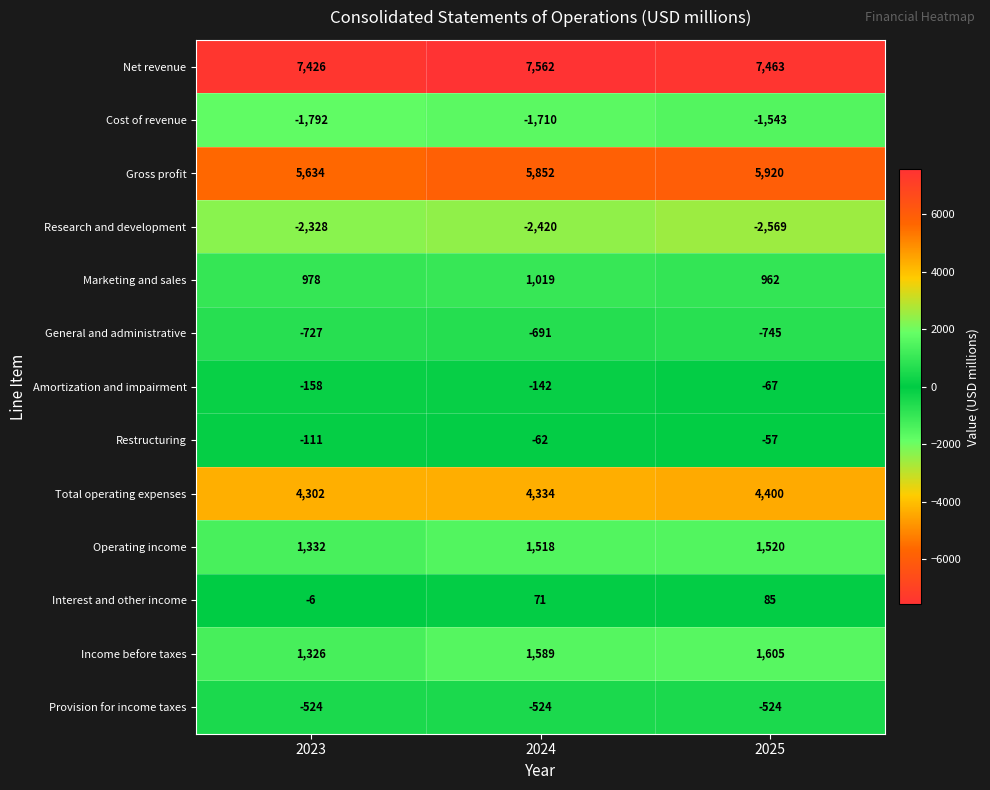

What is the sum of the Research and development values at 2024 and 2023?

-4748